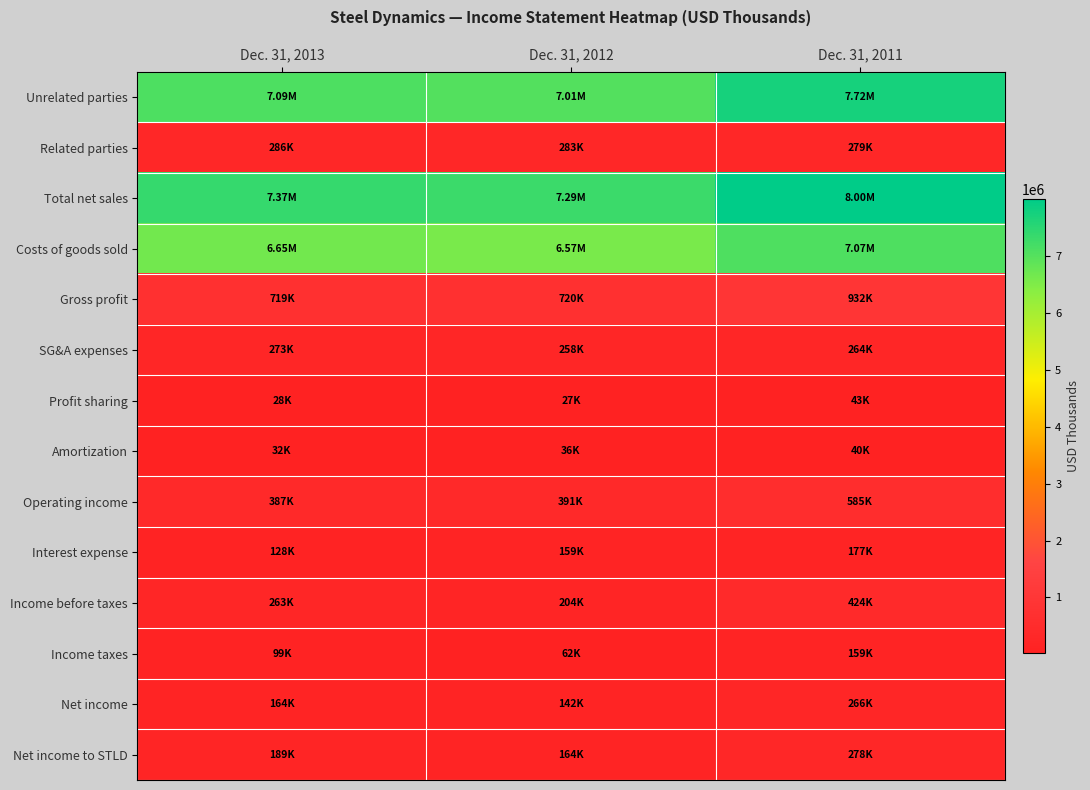

At Dec. 31, 2011, list the series in order from smallest to largest.

Amortization, Profit sharing, Income taxes, Interest expense, SG&A expenses, Net income, Net income to STLD, Related parties, Income before taxes, Operating income, Gross profit, Costs of goods sold, Unrelated parties, Total net sales